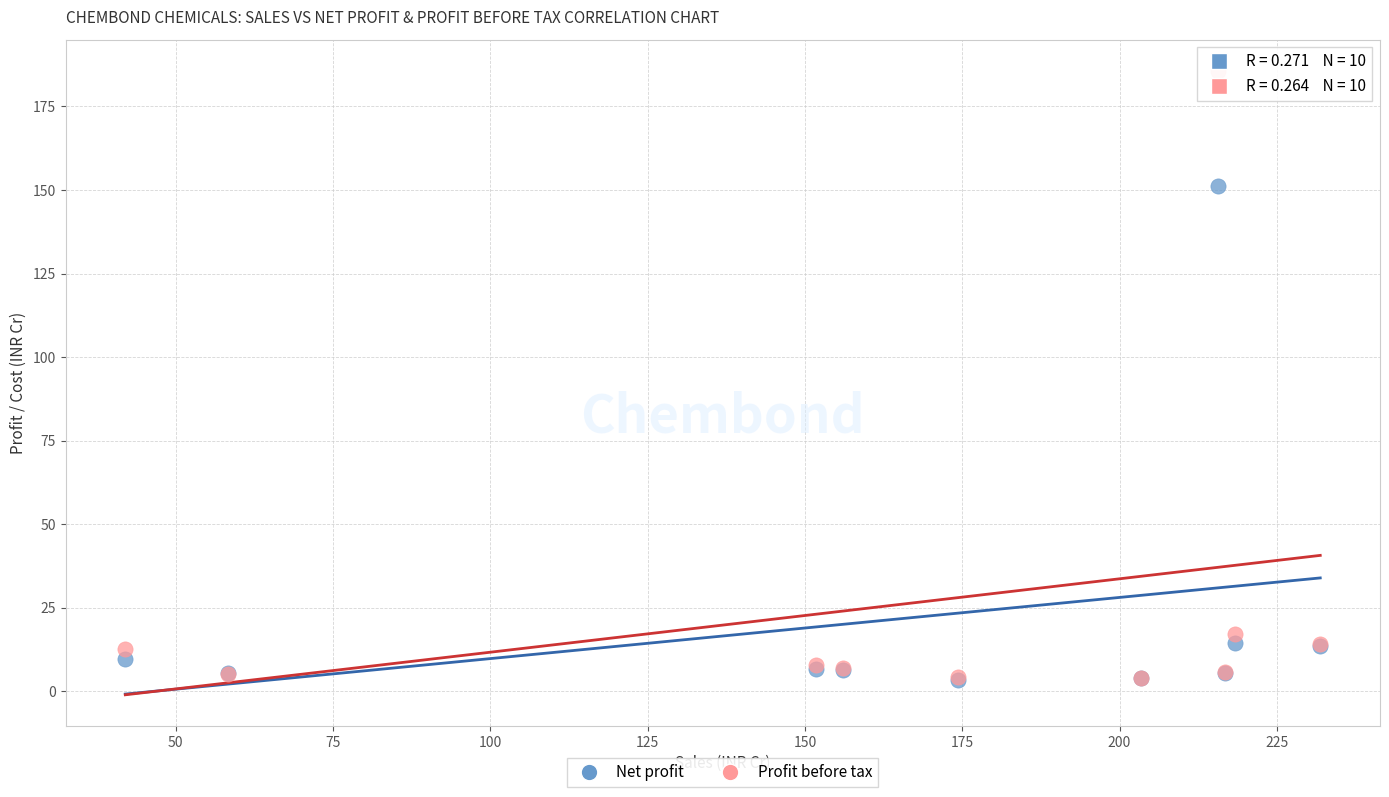

Across all series, what Y value is closest to 94?

151.2